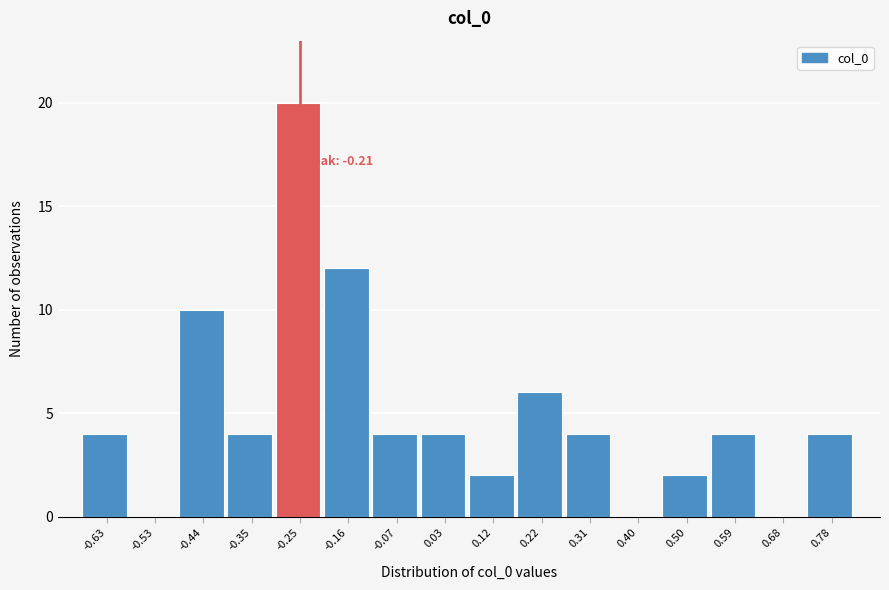

Reading left to right, extract all data points from this chart.

-0.63=4	-0.53=0	-0.44=10	-0.35=4	-0.25=20	-0.16=12	-0.07=4	0.03=4	0.12=2	0.22=6	0.31=4	0.40=0	0.50=2	0.59=4	0.68=0	0.78=4